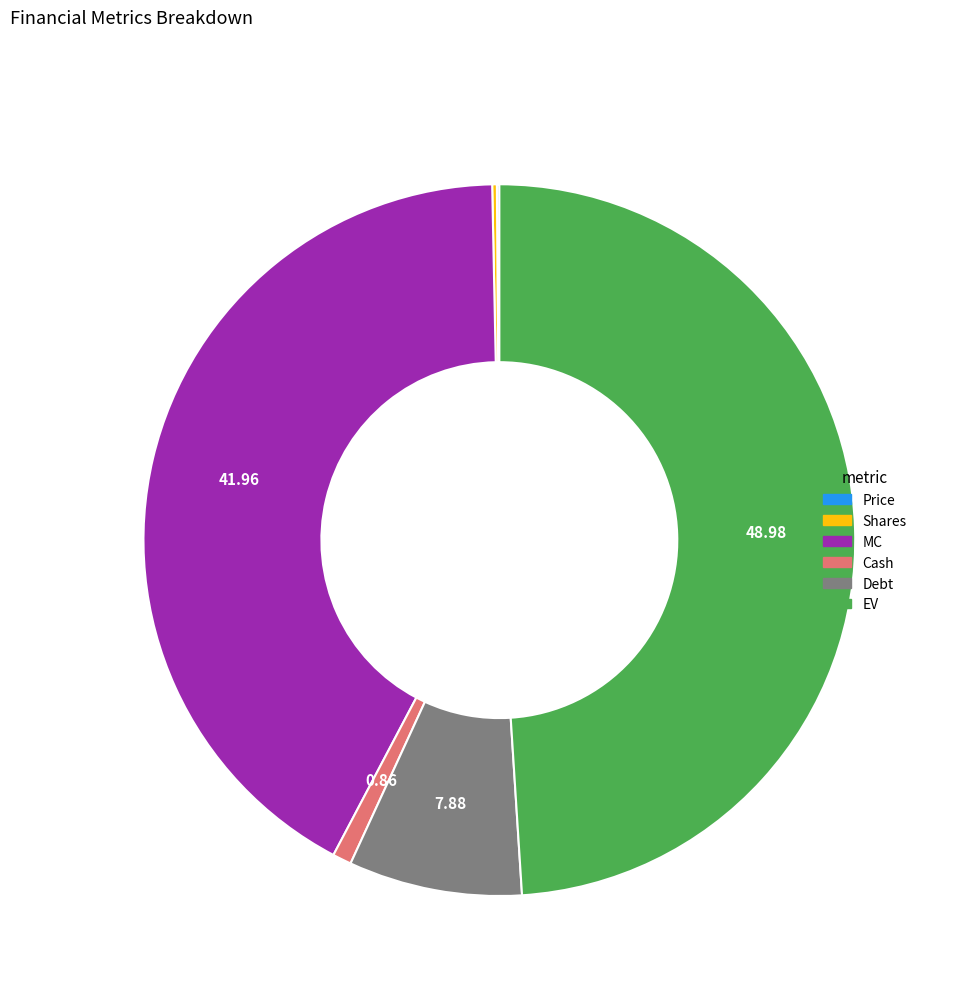

The EV slice represents 60% of the pie. True or false?

False